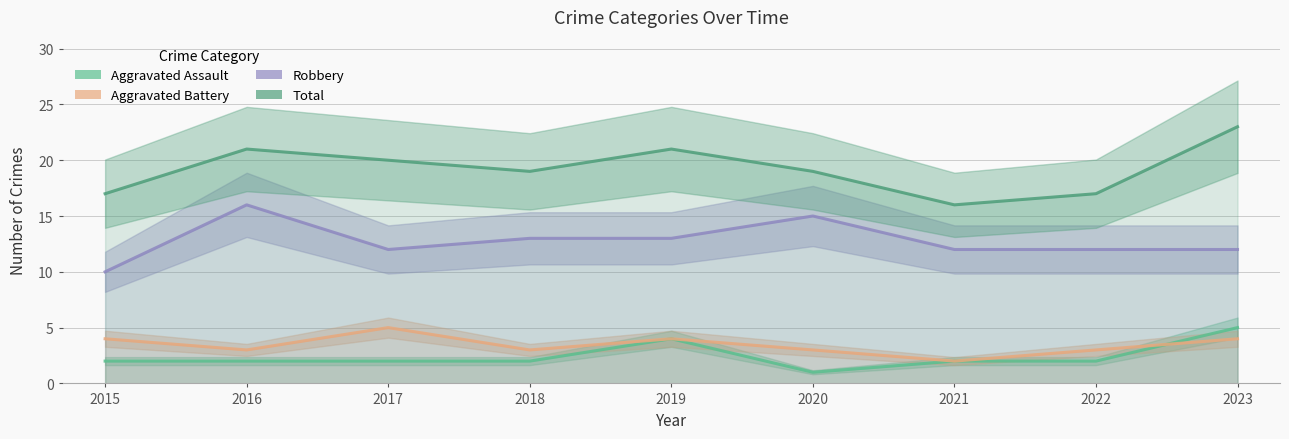

How many lines are shown in the chart?

4